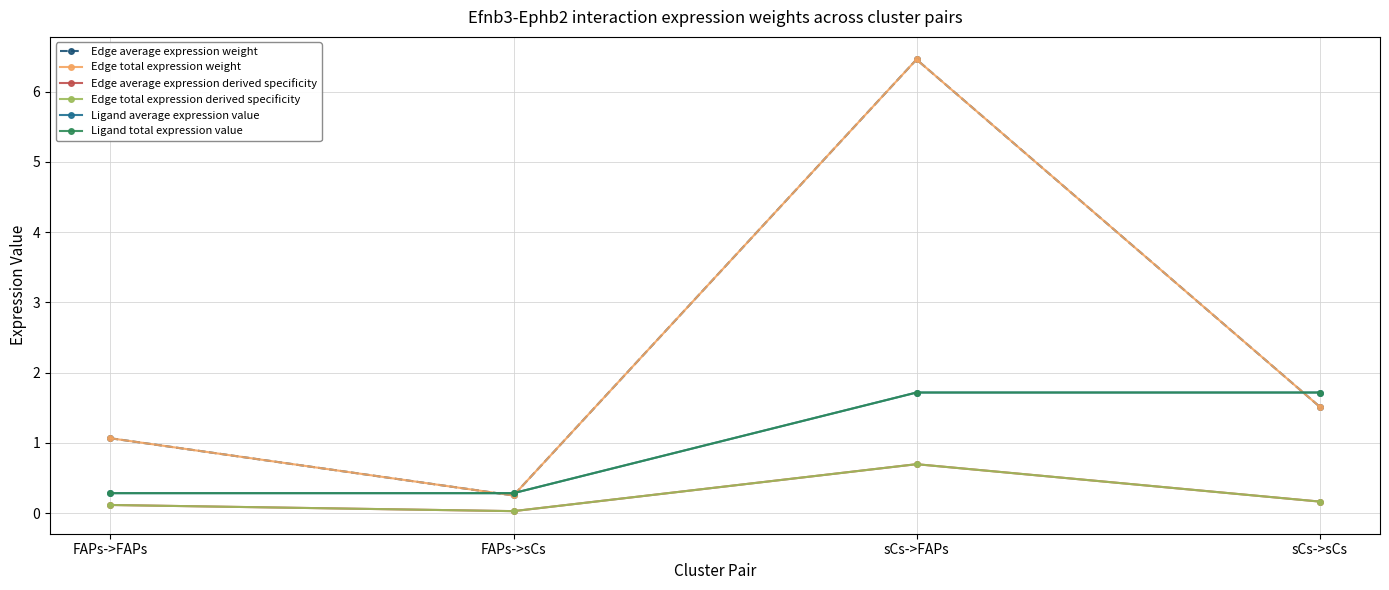

What is the difference between the maximum and minimum values in the Edge total expression weight series?

6.2